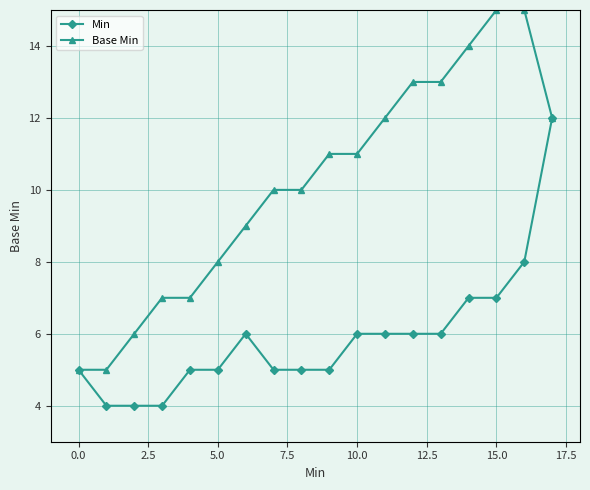

True or false: Min has more than 0 interior local peaks.

True